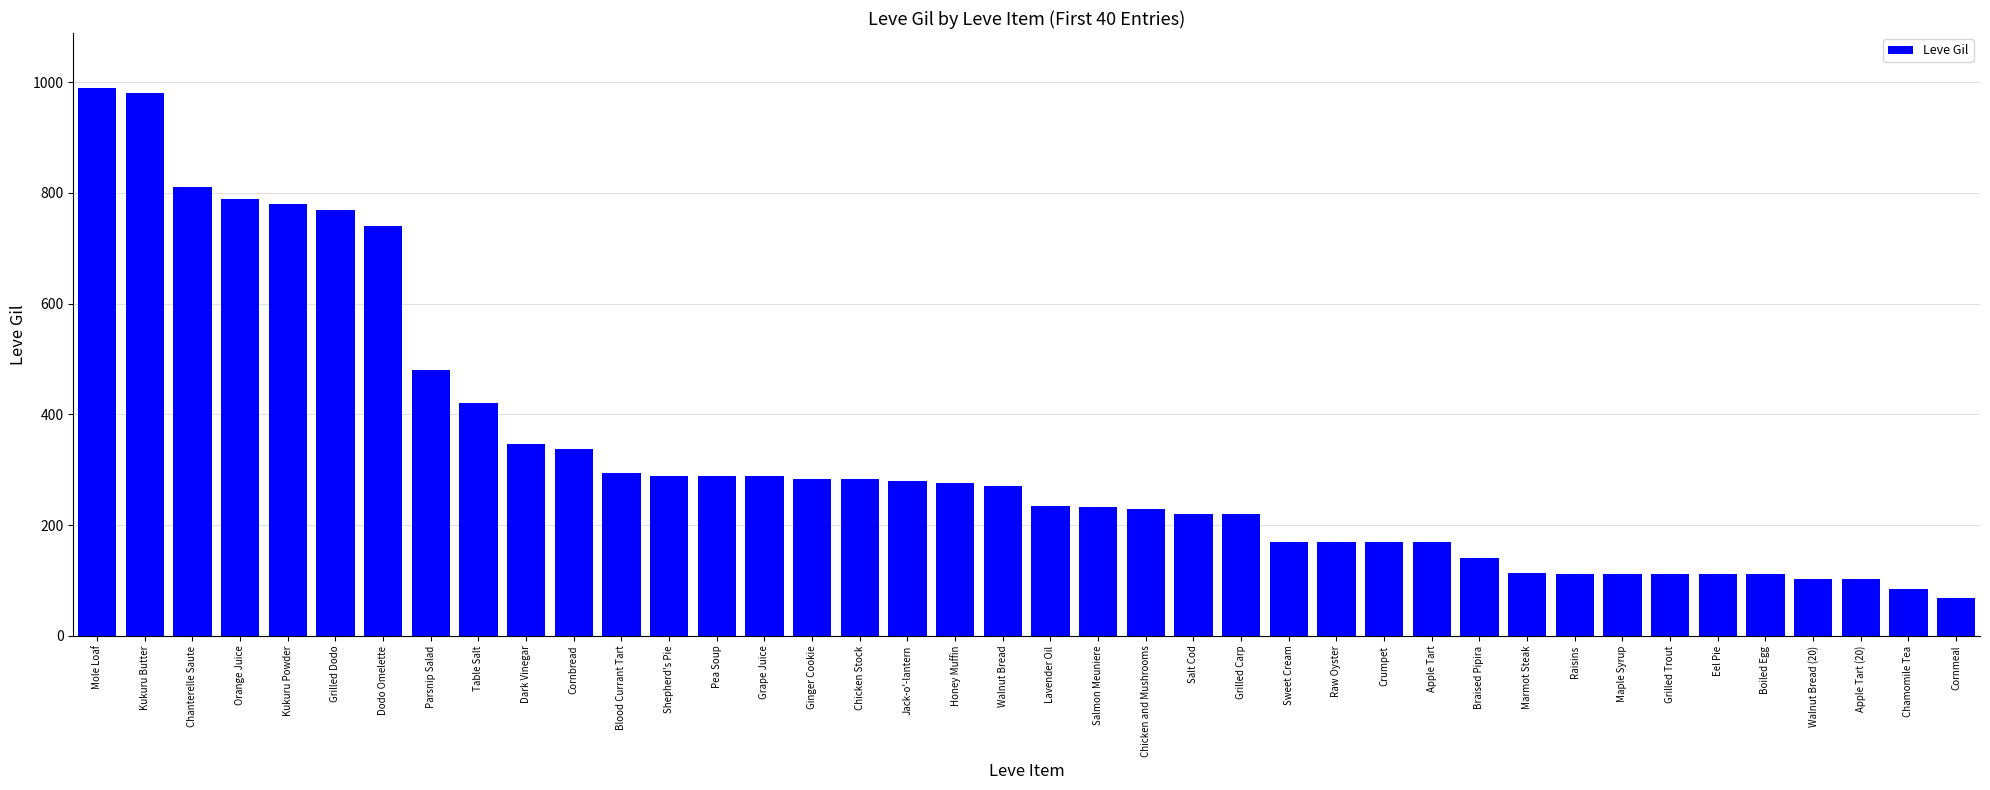

Does the chart contain any negative values?

No